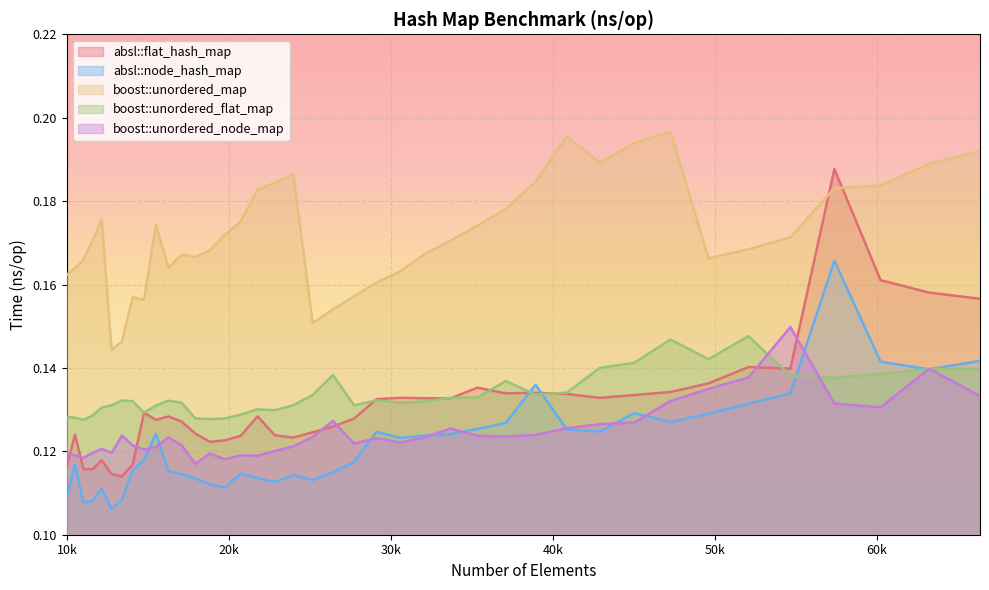

List the series in order of their peak value, highest first.

boost::unordered_map, absl::flat_hash_map, absl::node_hash_map, boost::unordered_node_map, boost::unordered_flat_map